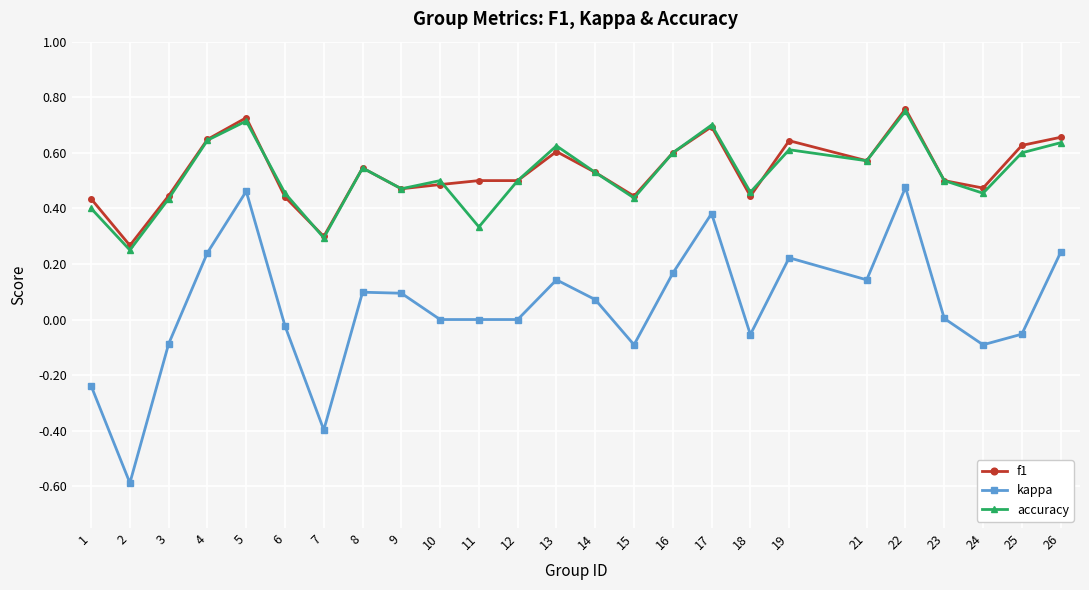

How many lines are shown in the chart?

3